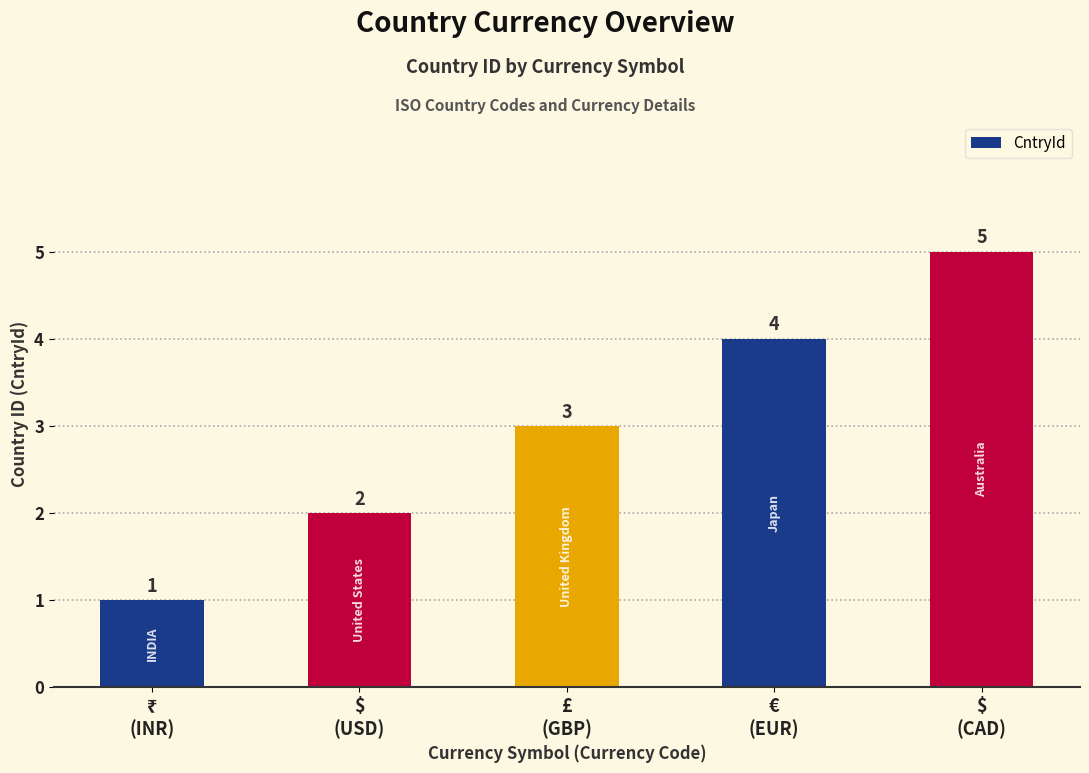

What is the label of the 3rd bar from the left?

£
(GBP)